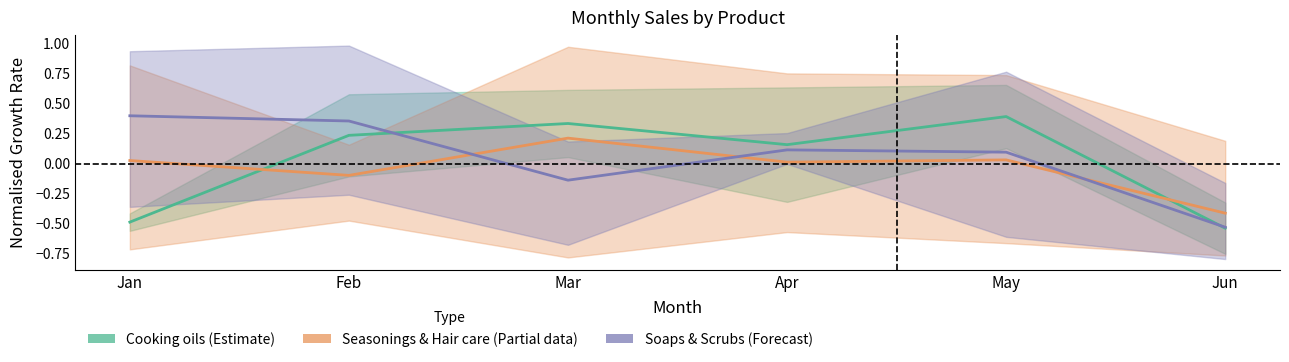

List the series in order of their peak value, lowest first.

Seasonings & Hair care (Partial), Cooking oils (Estimate), Soaps & Scrubs (Forecast)